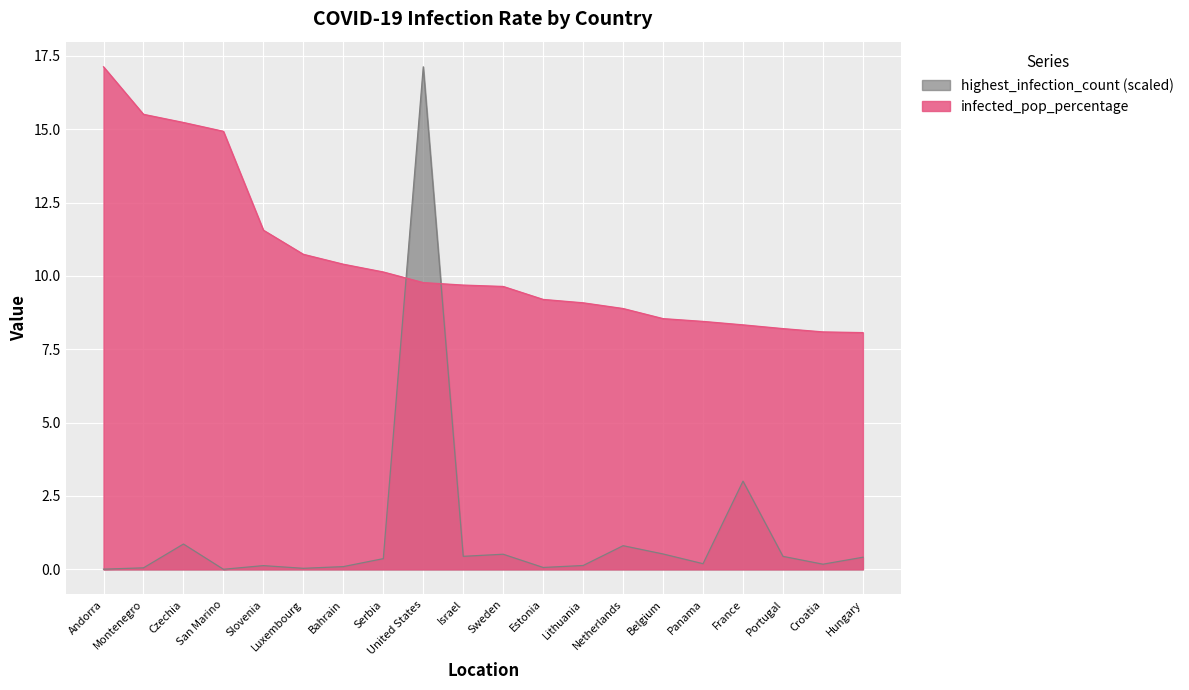

Reading right to left, transcribe all the data shown in this chart.

infected_pop_percentage: Hungary=8.1	Croatia=8.1	Portugal=8.2	France=8.3	Panama=8.4	Belgium=8.5	Netherlands=8.9	Lithuania=9.1	Estonia=9.2	Sweden=9.6	Israel=9.7	United States=9.8	Serbia=10.1	Bahrain=10.4	Luxembourg=10.7	Slovenia=11.6	San Marino=14.9	Czechia=15.2	Montenegro=15.5	Andorra=17.1
highest_infection_count_pct: Hungary=0.4	Croatia=0.2	Portugal=0.4	France=3.0	Panama=0.2	Belgium=0.5	Netherlands=0.8	Lithuania=0.1	Estonia=0.1	Sweden=0.5	Israel=0.4	United States=17.1	Serbia=0.4	Bahrain=0.1	Luxembourg=0.0	Slovenia=0.1	San Marino=0.0	Czechia=0.9	Montenegro=0.1	Andorra=0.0